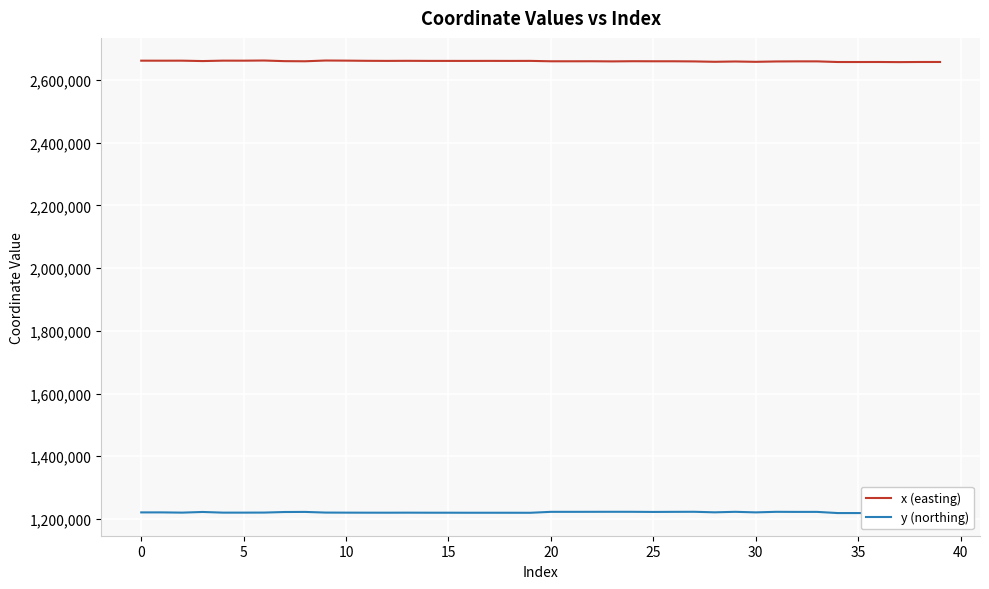

At which category is the sum across all series the highest?

24